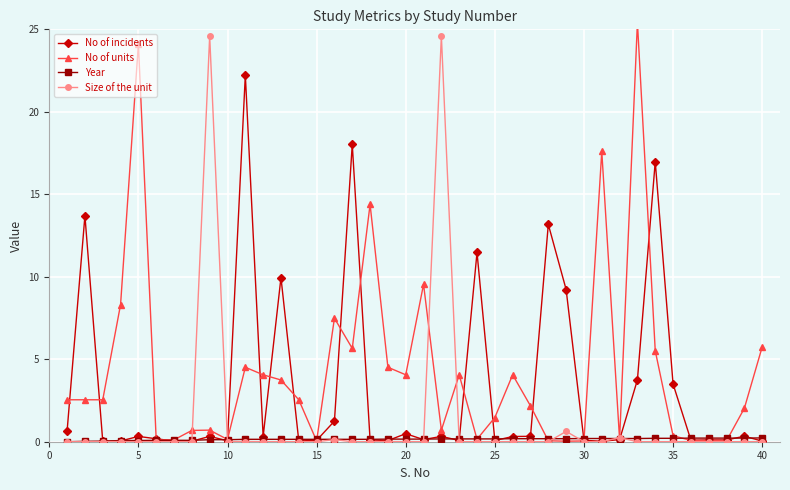

Reading left to right, transcribe all the data shown in this chart.

No of incidents: 0.7	13.7	0.0	0.0	0.3	0.2	0.0	0.0	0.3	0.1	22.2	0.3	10.0	0.0	0.1	1.2	18.0	0.1	0.1	0.5	0.1	0.3	0.1	11.5	0.1	0.3	0.3	13.2	9.2	0.1	0.0	0.1	3.8	17.0	3.5	0.1	0.1	0.1	0.3	0.0
No of units: 2.5	2.5	2.5	8.3	24.1	0.1	0.1	0.7	0.7	0.1	4.5	4.1	3.7	2.5	0.0	7.5	5.7	14.4	4.5	4.1	9.5	0.7	4.1	0.2	1.5	4.1	2.2	0.1	0.0	0.0	17.6	0.1	25.4	5.5	0.4	0.1	0.1	0.1	2.0	5.7
Year: 0.0	0.0	0.0	0.1	0.1	0.1	0.1	0.1	0.1	0.1	0.1	0.1	0.1	0.1	0.1	0.1	0.1	0.1	0.2	0.2	0.2	0.2	0.2	0.2	0.2	0.2	0.2	0.2	0.2	0.2	0.2	0.2	0.2	0.2	0.2	0.2	0.2	0.2	0.2	0.2
Size of the unit: 0.0	0.0	0.0	0.0	0.0	0.0	0.0	0.0	24.6	0.0	0.0	0.0	0.0	0.0	0.0	0.1	0.0	0.0	0.0	0.0	0.0	24.6	0.0	0.0	0.0	0.0	0.0	0.0	0.6	0.0	0.0	0.2	0.0	0.0	0.0	0.0	0.0	0.0	0.0	0.0